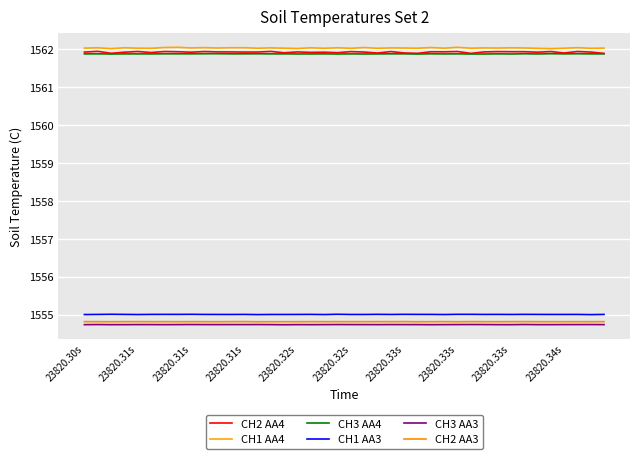

Which category has the highest value across all series?

23820.33s